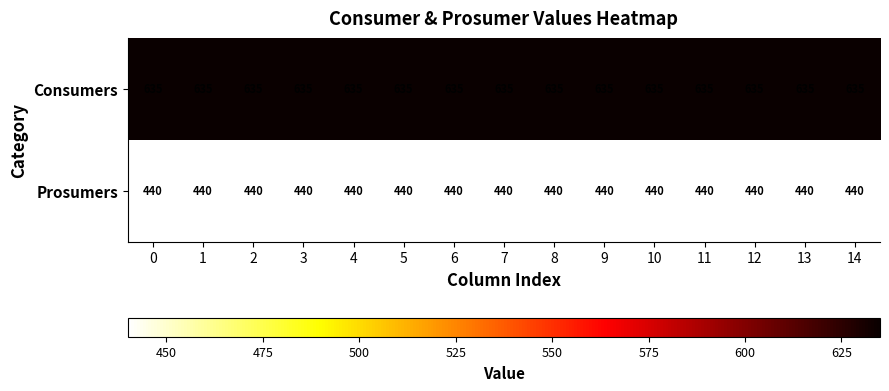

List the series in order of their peak value, highest first.

Consumers, Prosumers